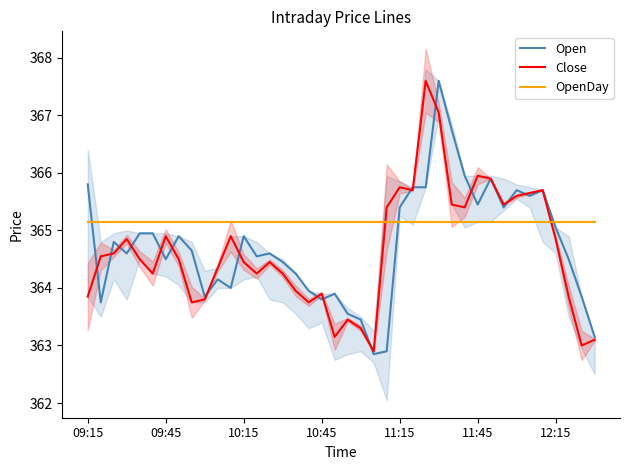

Which series has the largest range (max minus min)?

Open